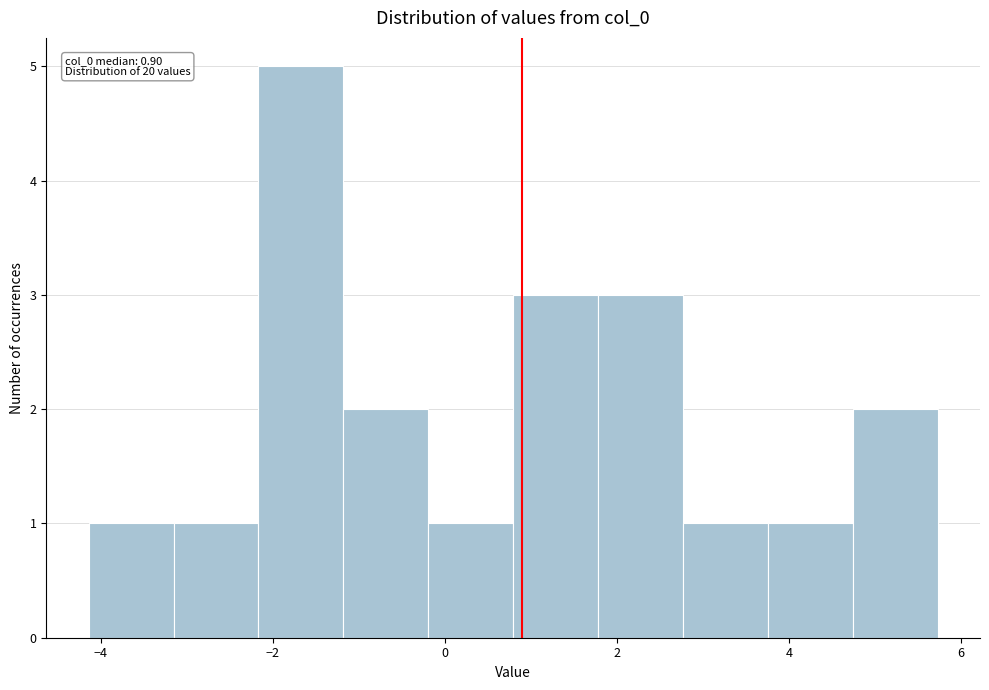

Over which range of the x-axis is the bar tallest?

-2.2 to -1.2